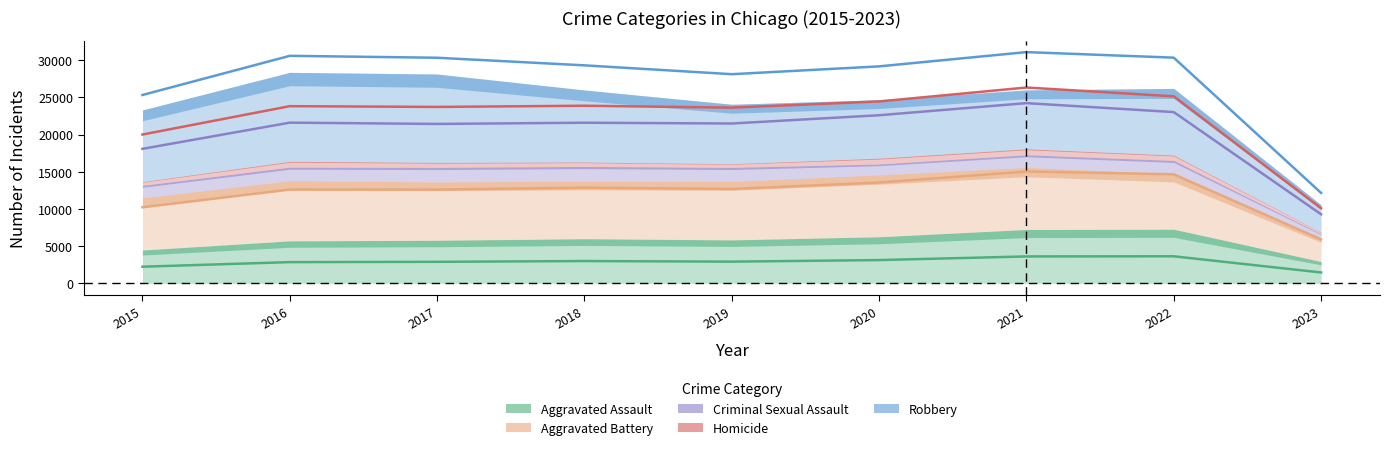

What is the value of the Homicide point at the 8th from the left?

25143.0